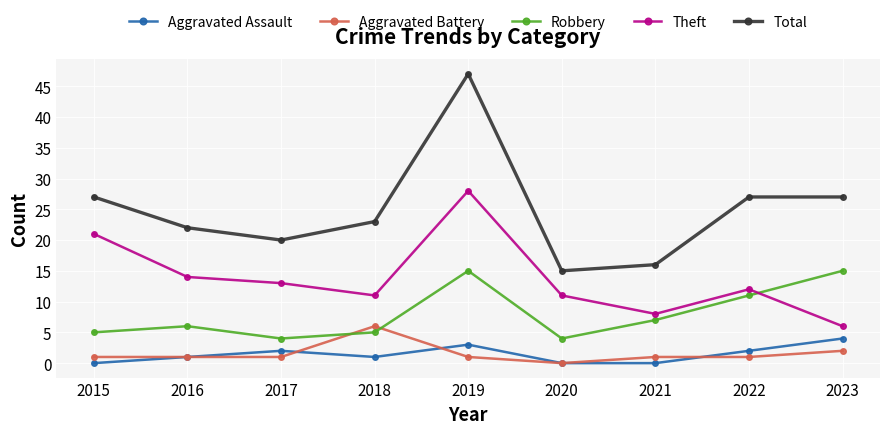

Reading left to right, what are all the values shown in this chart?

Aggravated Assault: 2015=0	2016=1	2017=2	2018=1	2019=3	2020=0	2021=0	2022=2	2023=4
Aggravated Battery: 2015=1	2016=1	2017=1	2018=6	2019=1	2020=0	2021=1	2022=1	2023=2
Robbery: 2015=5	2016=6	2017=4	2018=5	2019=15	2020=4	2021=7	2022=11	2023=15
Theft: 2015=21	2016=14	2017=13	2018=11	2019=28	2020=11	2021=8	2022=12	2023=6
Total: 2015=27	2016=22	2017=20	2018=23	2019=47	2020=15	2021=16	2022=27	2023=27